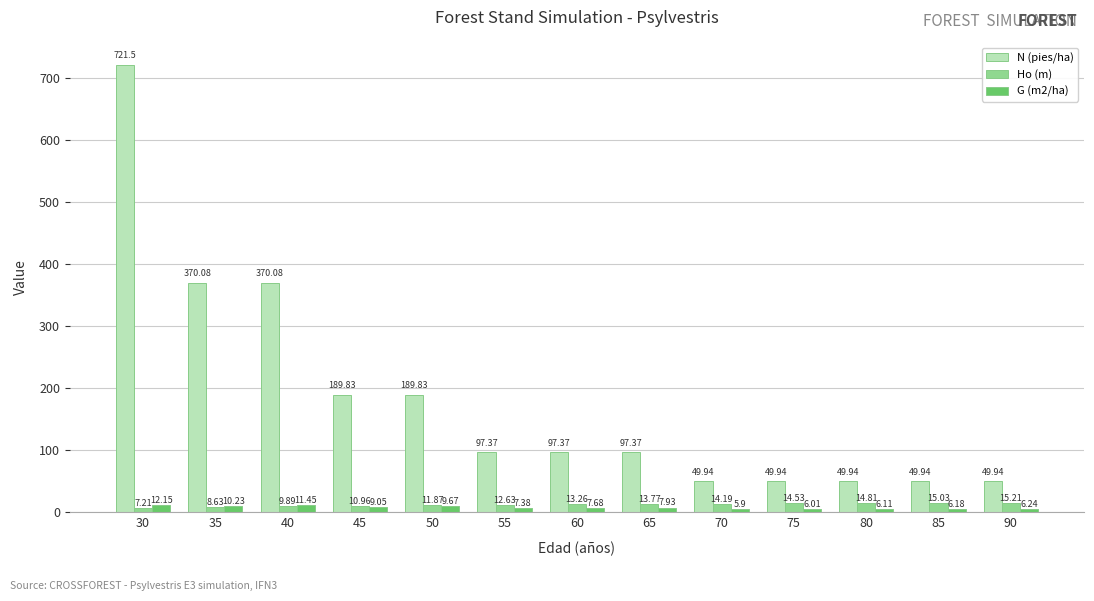

Rank the series at 40 from lowest to highest value.

Ho (m), G (m2/ha), N (pies/ha)